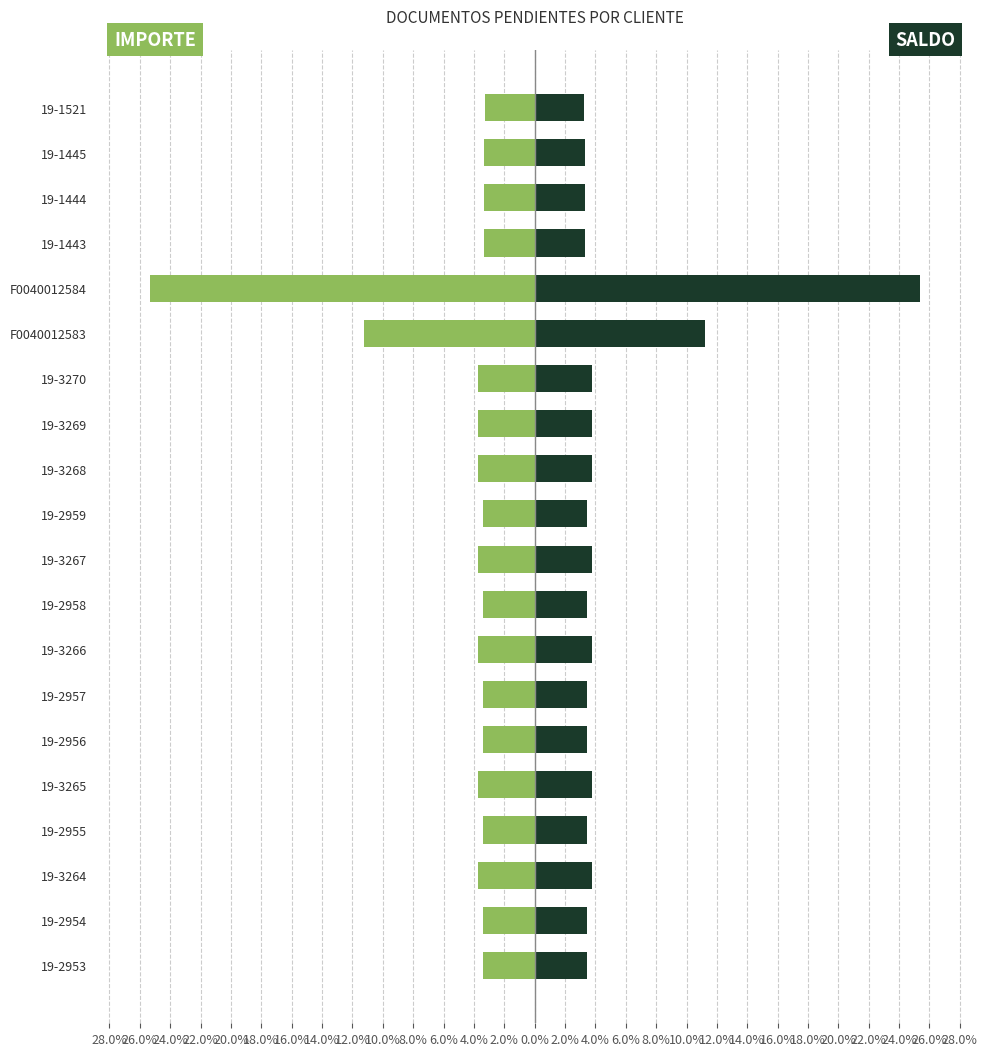

Reading left to right, what are all the values shown in this chart?

IMPORTE: -3.4	-3.4	-3.7	-3.4	-3.7	-3.4	-3.4	-3.7	-3.4	-3.7	-3.4	-3.7	-3.7	-3.7	-11.2	-25.4	-3.3	-3.3	-3.3	-3.3
SALDO: 3.4	3.4	3.7	3.4	3.7	3.4	3.4	3.7	3.4	3.7	3.4	3.7	3.7	3.7	11.2	25.4	3.3	3.3	3.3	3.3